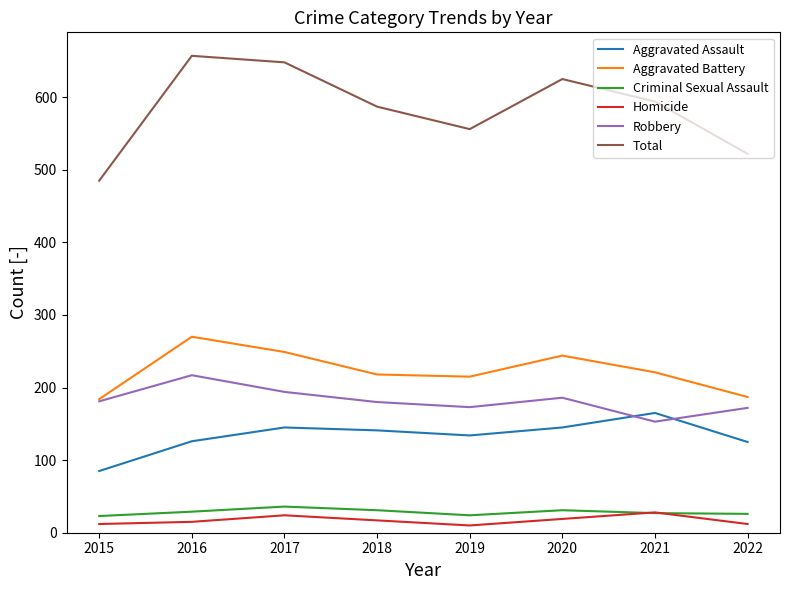

What is the minimum value for Criminal Sexual Assault?

23